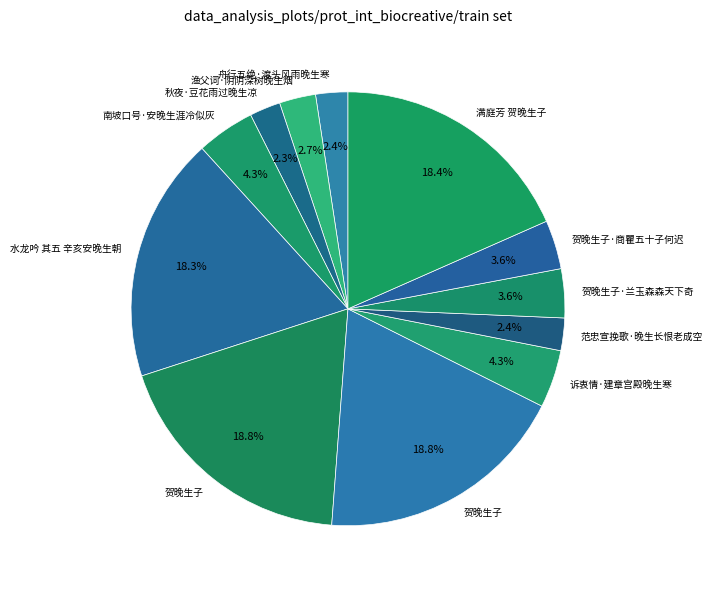

To the nearest percent, what is the difference between the largest and smallest slice percentages?

16%